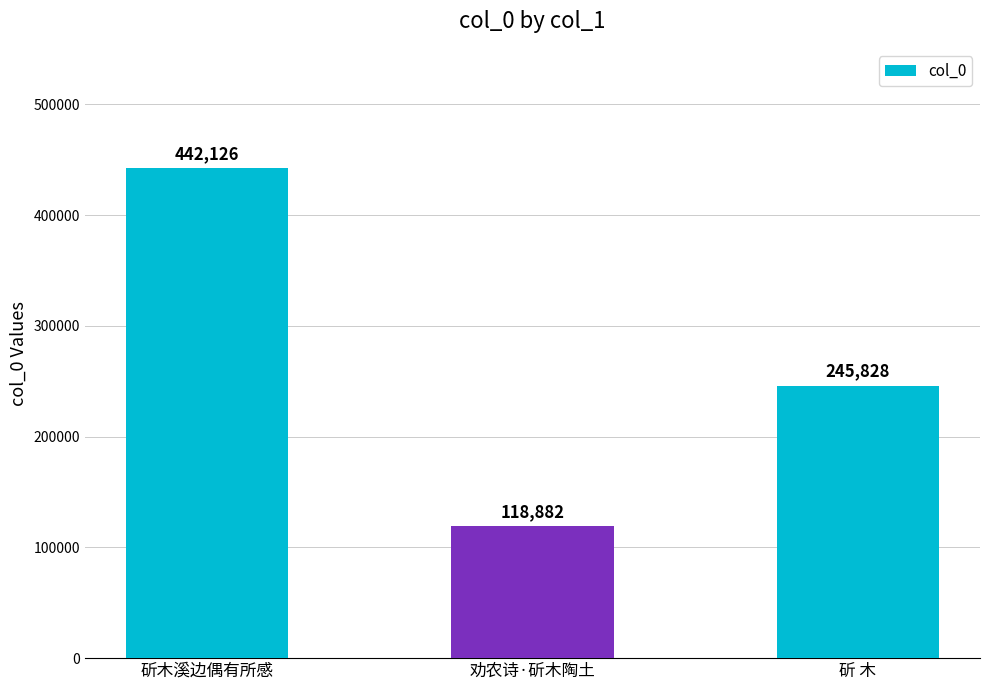

Reading left to right, what are all the values shown in this chart?

斫木溪边偶有所感=442126	劝农诗·斫木陶土=118882	斫 木=245828